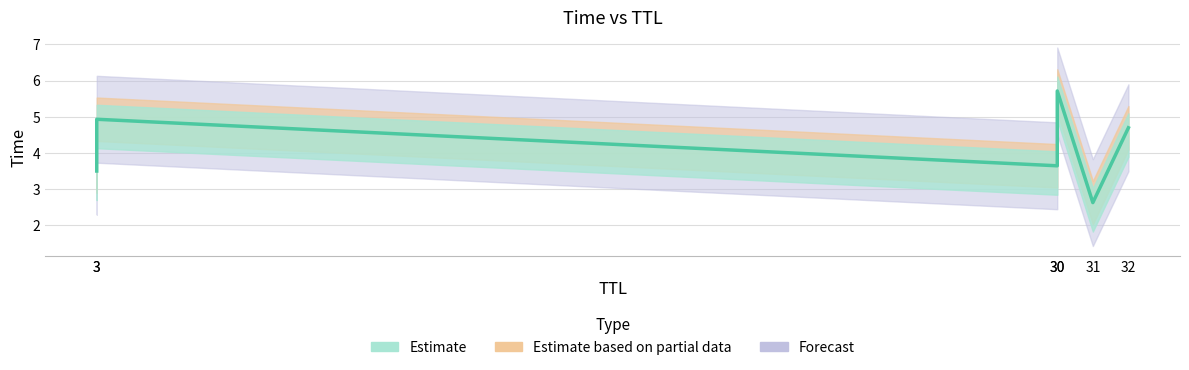

Is this an area chart (filled region under the line)?

No